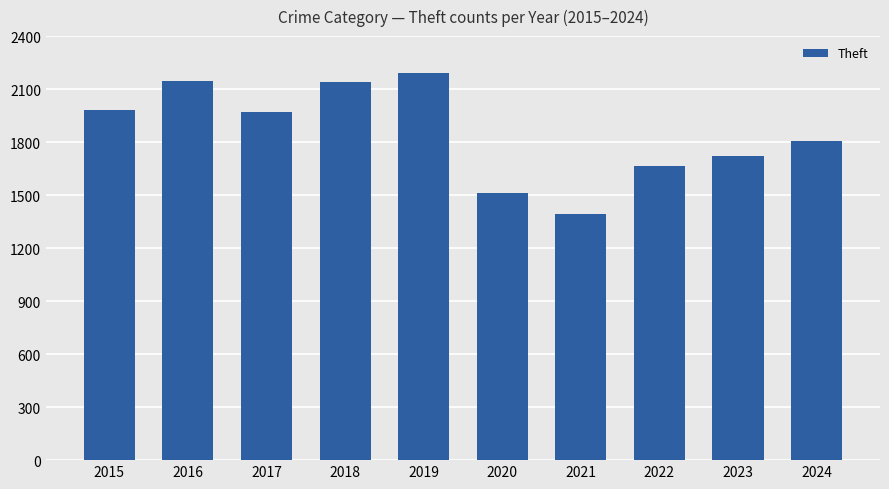

What is the average value?

1852